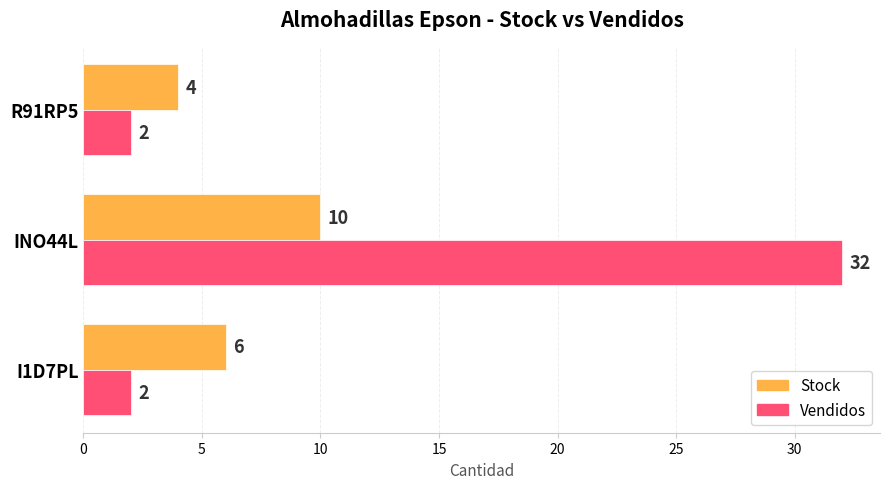

List the series in order of their peak value, highest first.

Vendidos, Stock